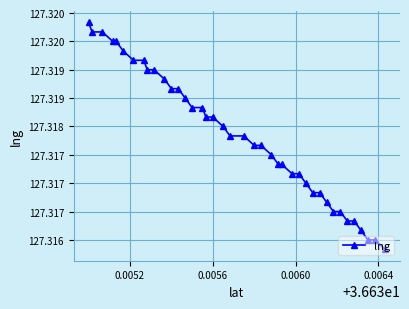

What value does the data have at 0.0060?

127.3